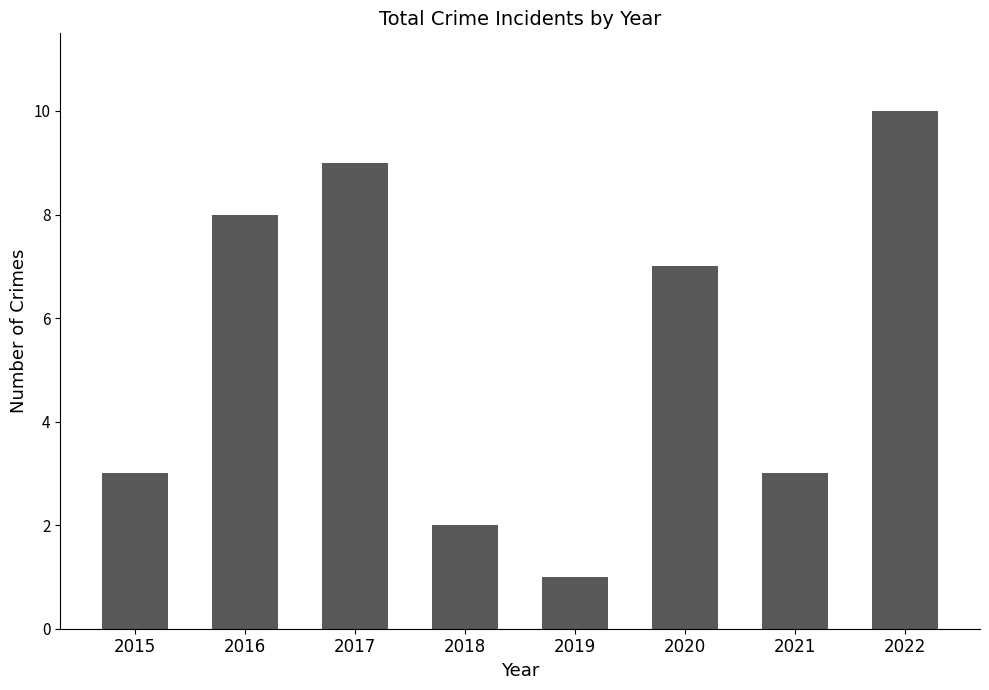

Between 2019 and 2021, which is larger?

2021